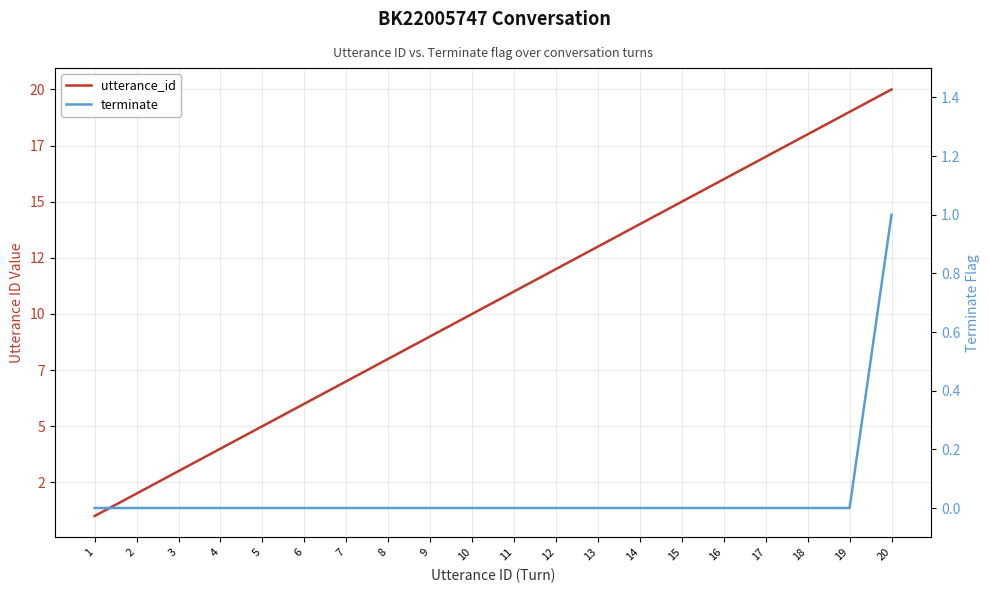

Is the value of utterance_id at 6 greater than the value of terminate at 5?

Yes